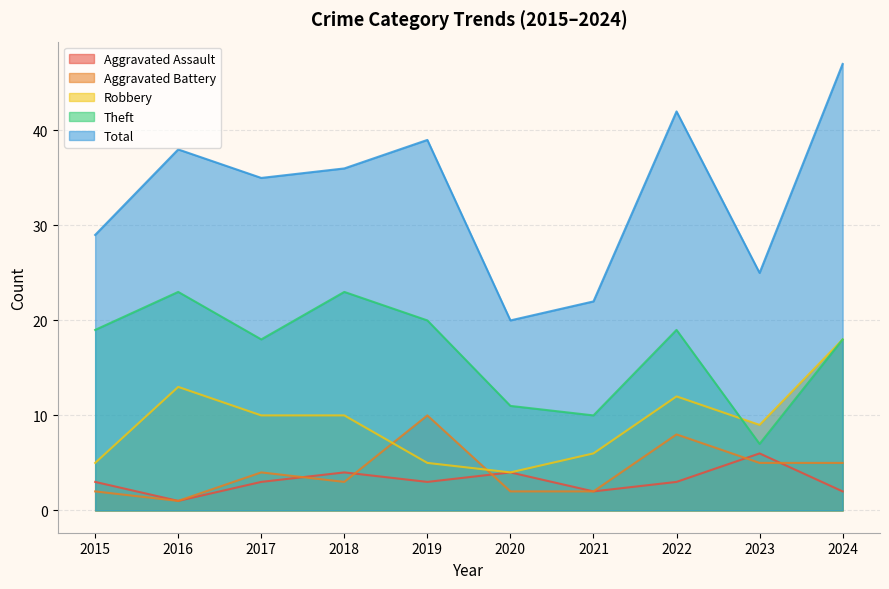

What is the difference between the second highest and second lowest values in the Aggravated Battery series?

6